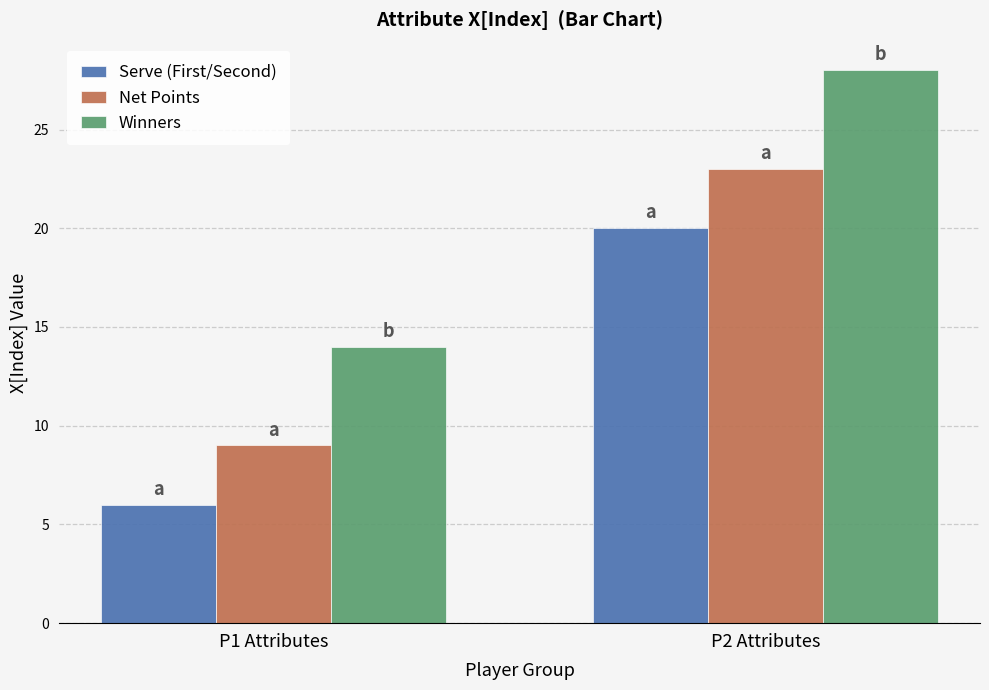

Reading right to left, transcribe all the data shown in this chart.

Serve (First/Second): 20	6
Net Points: 23	9
Winners: 28	14